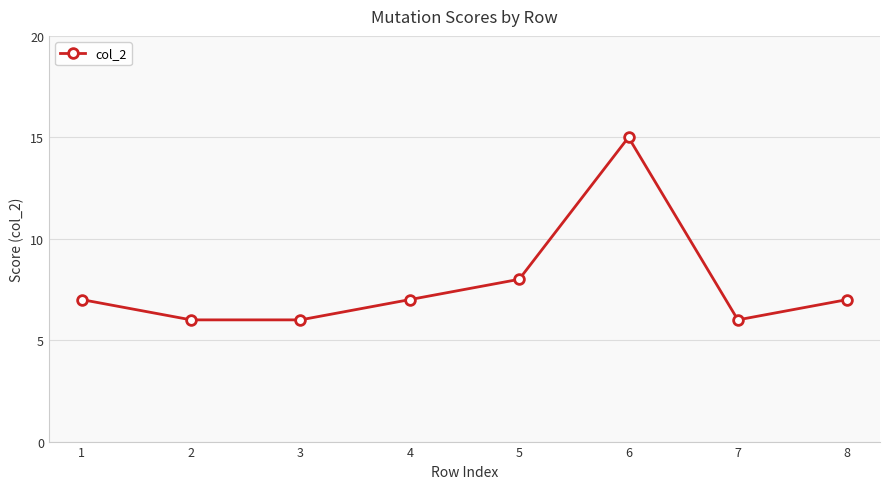

What is the ratio of the value at 8 to the value at 5?

0.9